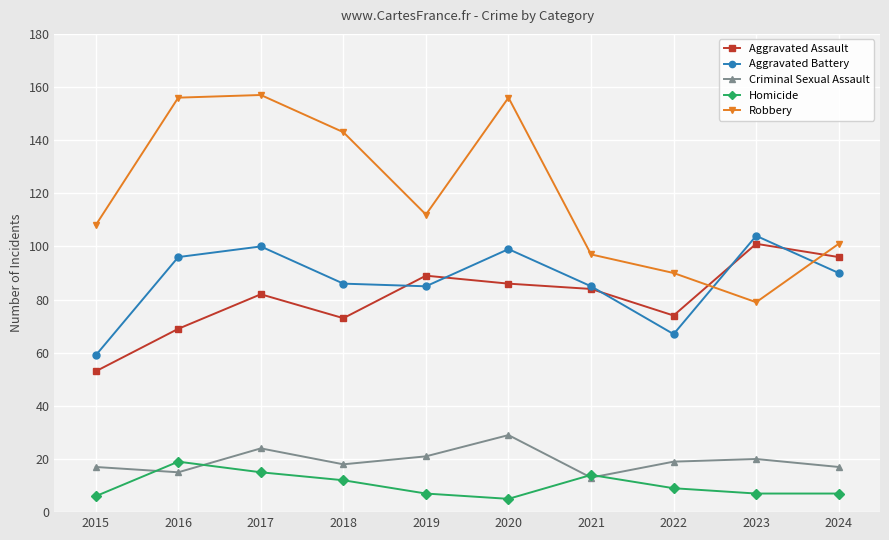

The value of Aggravated Assault at 2023 is 101. True or false?

True